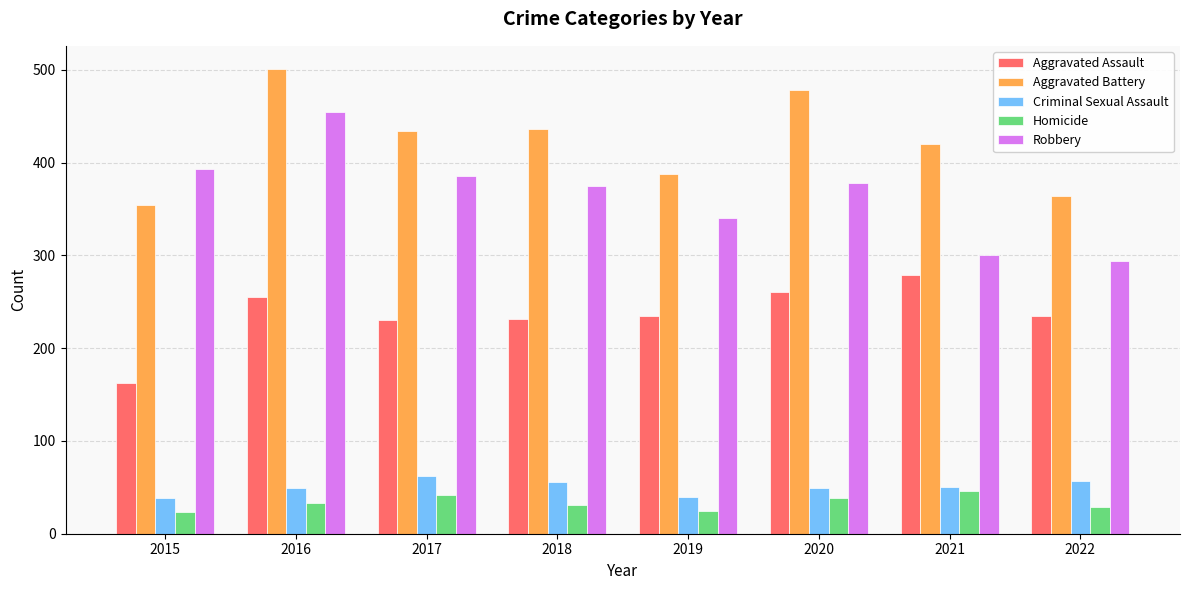

True or false: Homicide has a value of 65 at 2020.

False